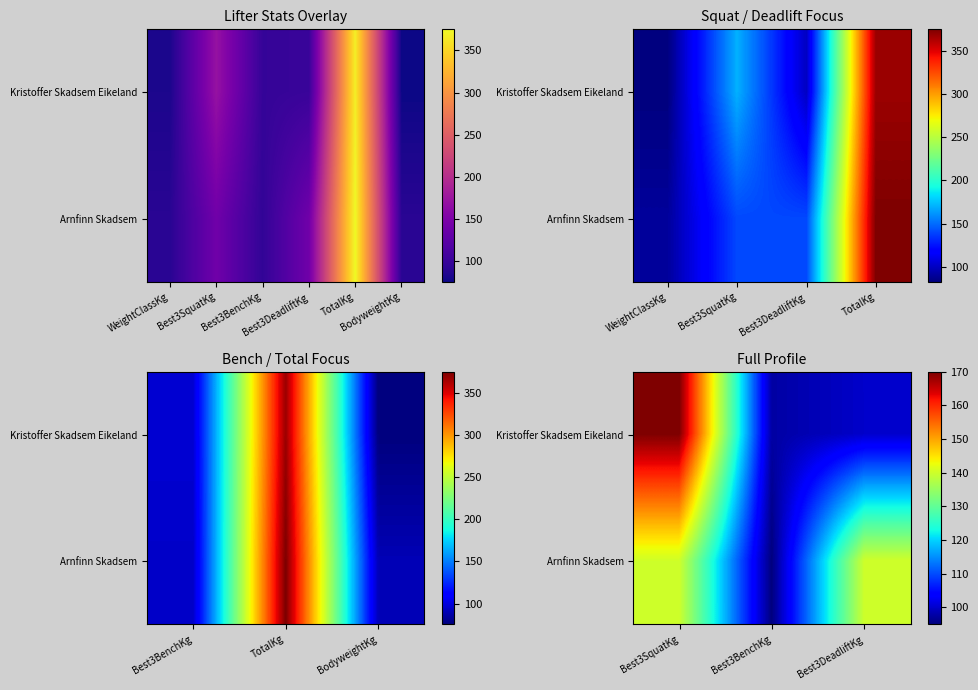

At how many categories does at least one series exceed 113?

2